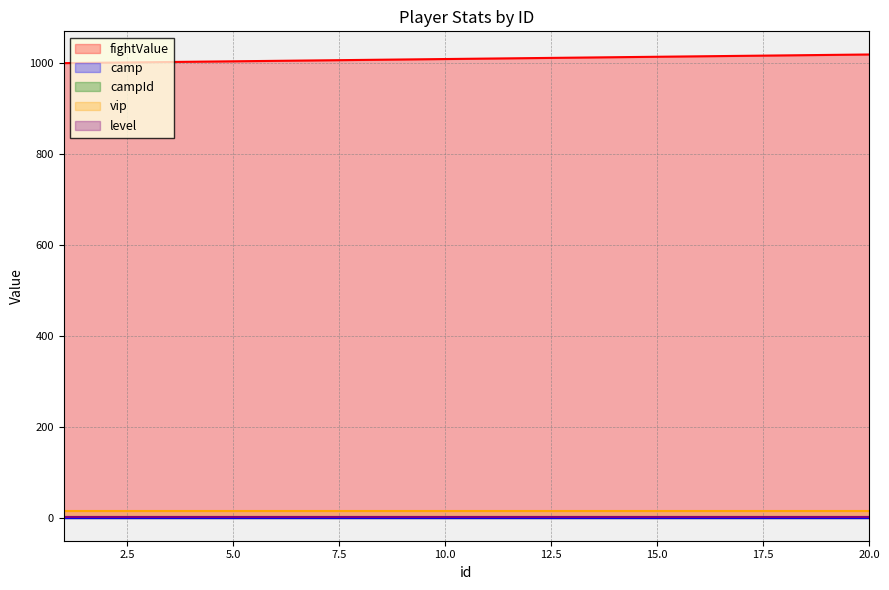

Reading left to right, what are all the values shown in this chart?

fightValue: 1=1000	2=1001	3=1002	4=1003	5=1004	6=1005	7=1006	8=1007	9=1008	10=1009	11=1010	12=1011	13=1012	14=1013	15=1014	16=1015	17=1016	18=1017	19=1018	20=1019
camp: 1=0	2=0	3=0	4=0	5=0	6=0	7=0	8=0	9=0	10=0	11=0	12=0	13=0	14=0	15=0	16=0	17=0	18=0	19=0	20=0
campId: 1=1	2=1	3=1	4=1	5=1	6=1	7=1	8=1	9=1	10=1	11=1	12=1	13=1	14=1	15=1	16=1	17=1	18=1	19=1	20=1
vip: 1=15	2=15	3=15	4=15	5=15	6=15	7=15	8=15	9=15	10=15	11=15	12=15	13=15	14=15	15=15	16=15	17=15	18=15	19=15	20=15
level: 1=1	2=1	3=1	4=1	5=1	6=1	7=1	8=1	9=1	10=1	11=1	12=1	13=1	14=1	15=1	16=1	17=1	18=1	19=1	20=1